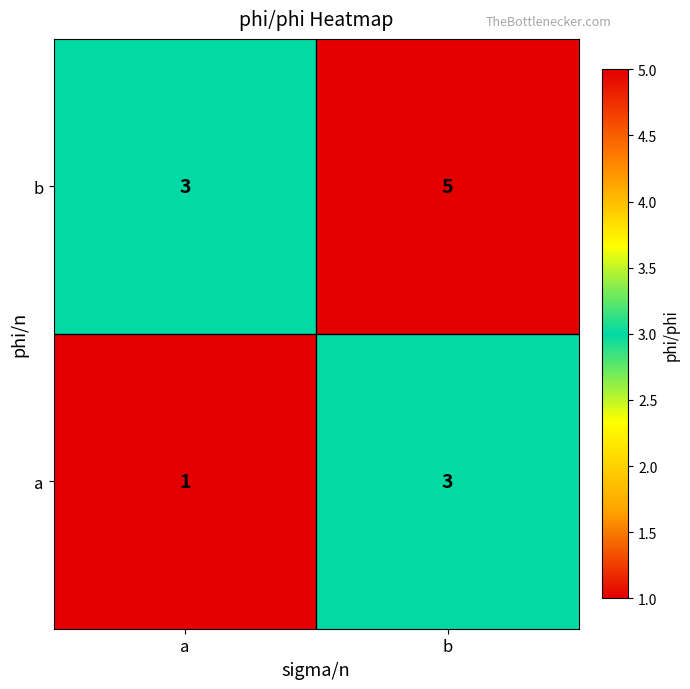

What is the difference between the highest and lowest values at b?

2